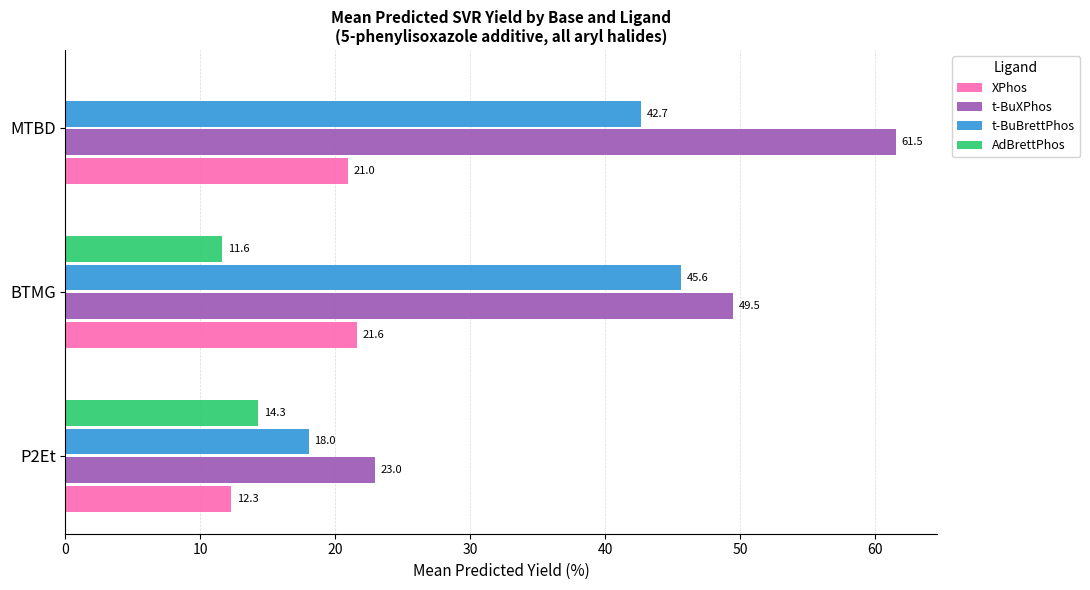

Is it true that XPhos equals 21.8 at P2Et?

False